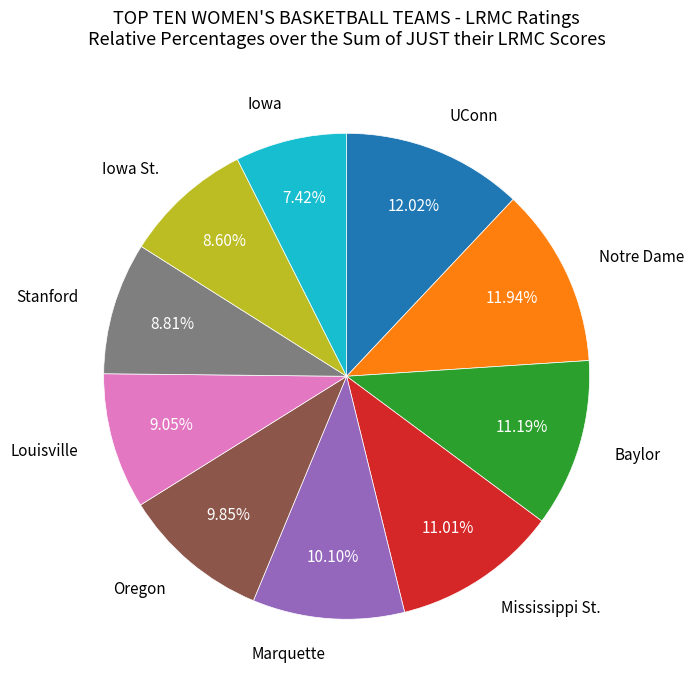

Is there a majority slice in this chart?

No